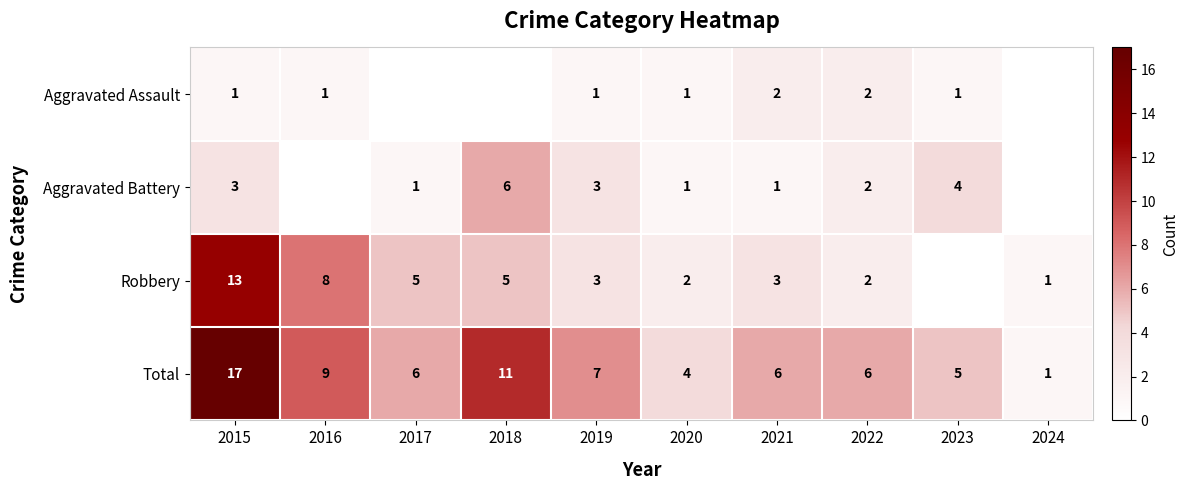

What is the difference between the Total values at 2020 and 2024?

3